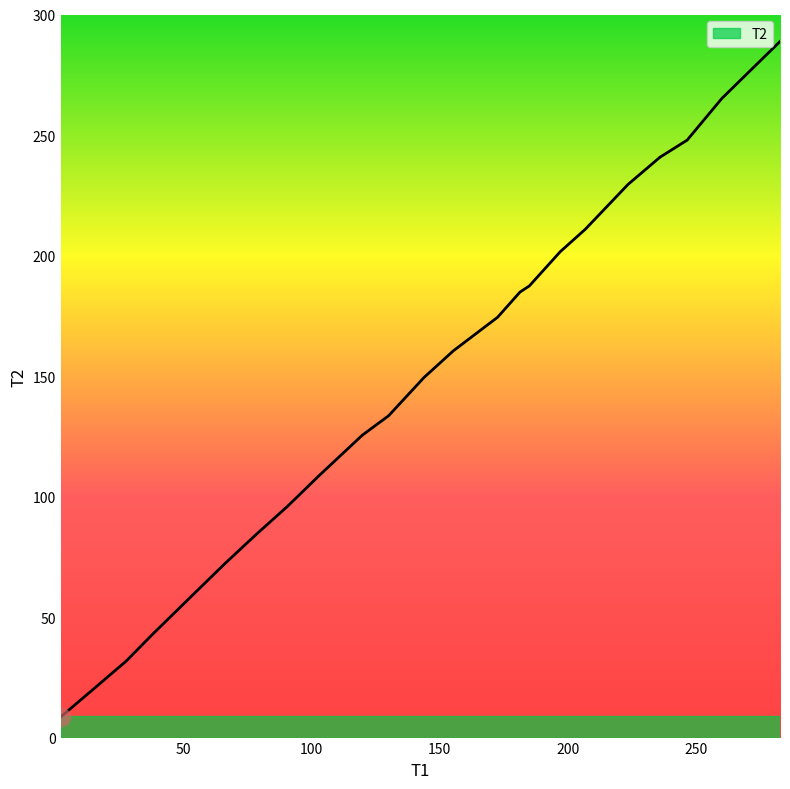

What is the smallest value displayed?

8.6